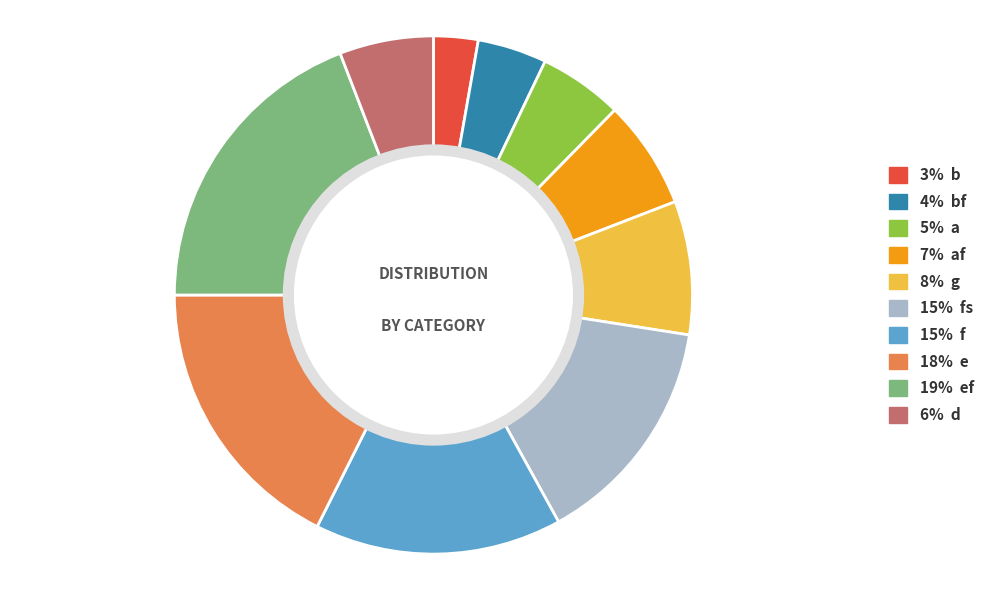

How many slices are in this pie chart?

10